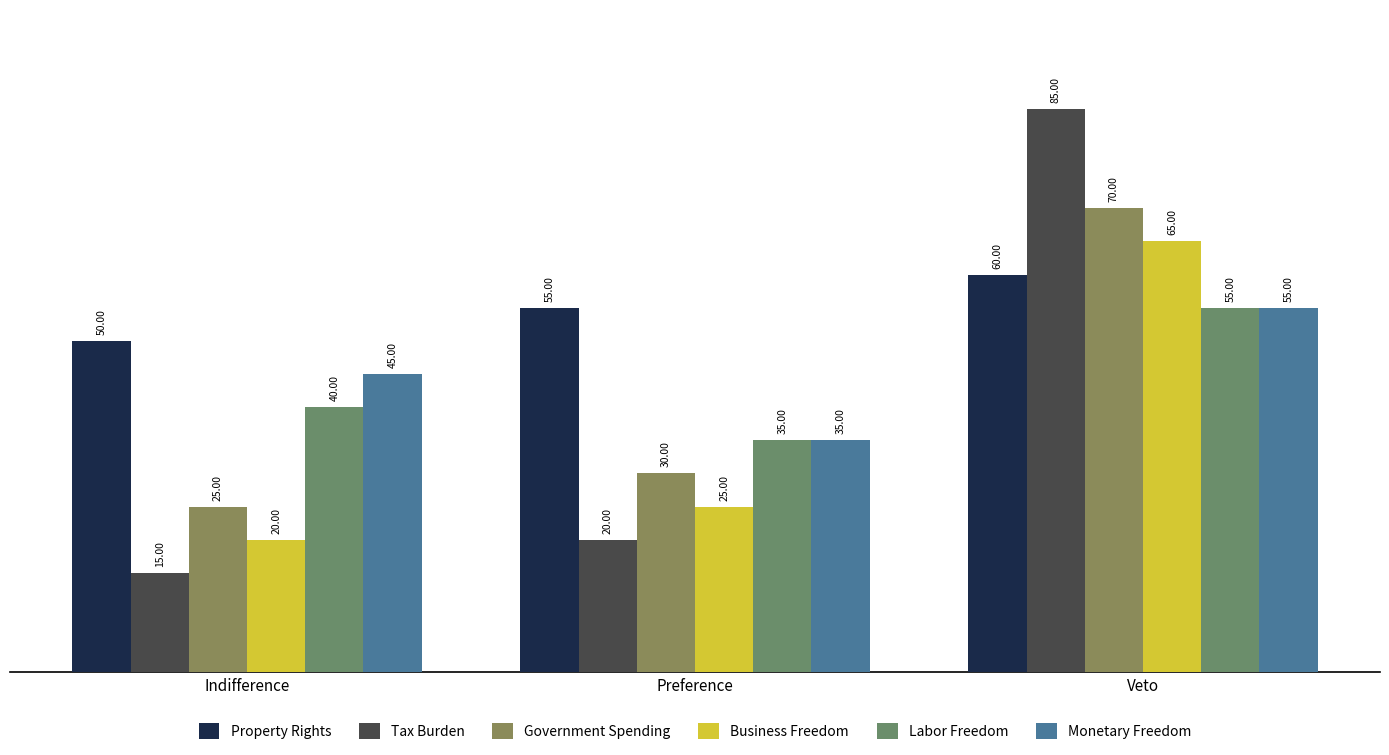

At which category is the sum across all series the highest?

Veto